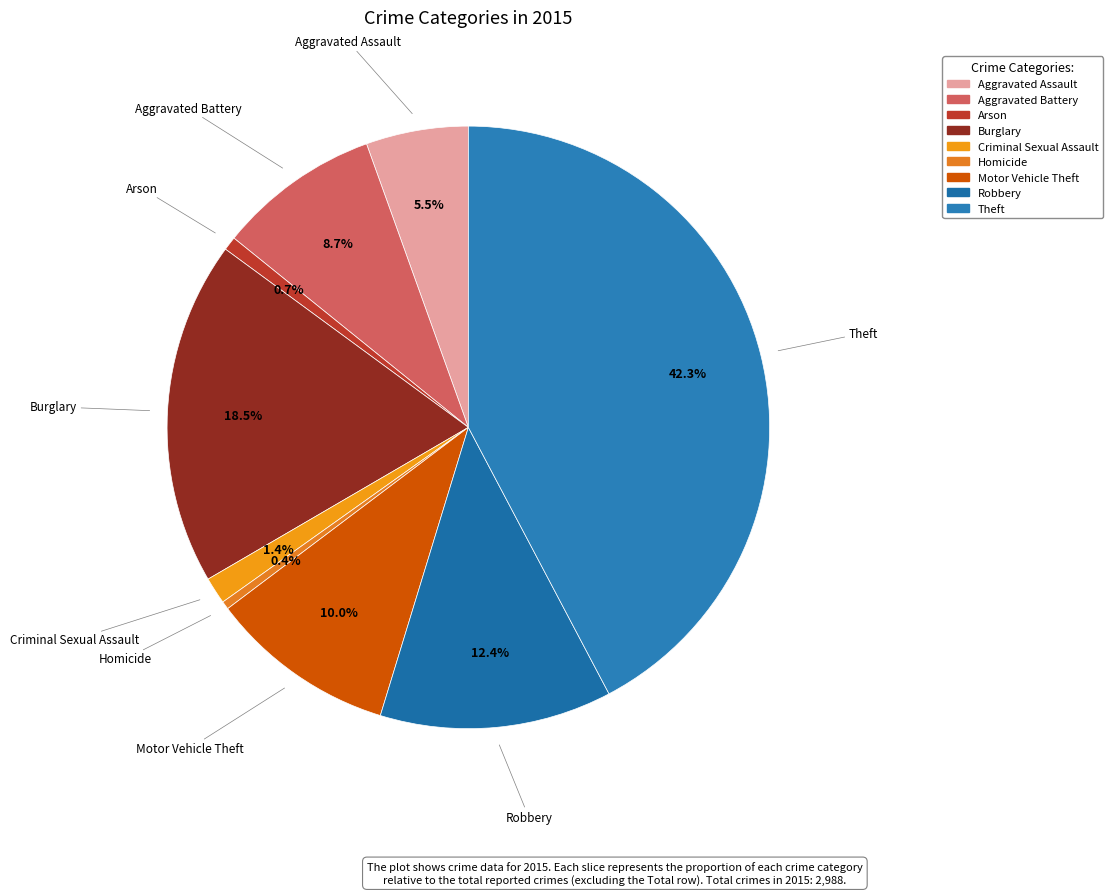

Is it true that Motor Vehicle Theft is 23% of the pie?

False